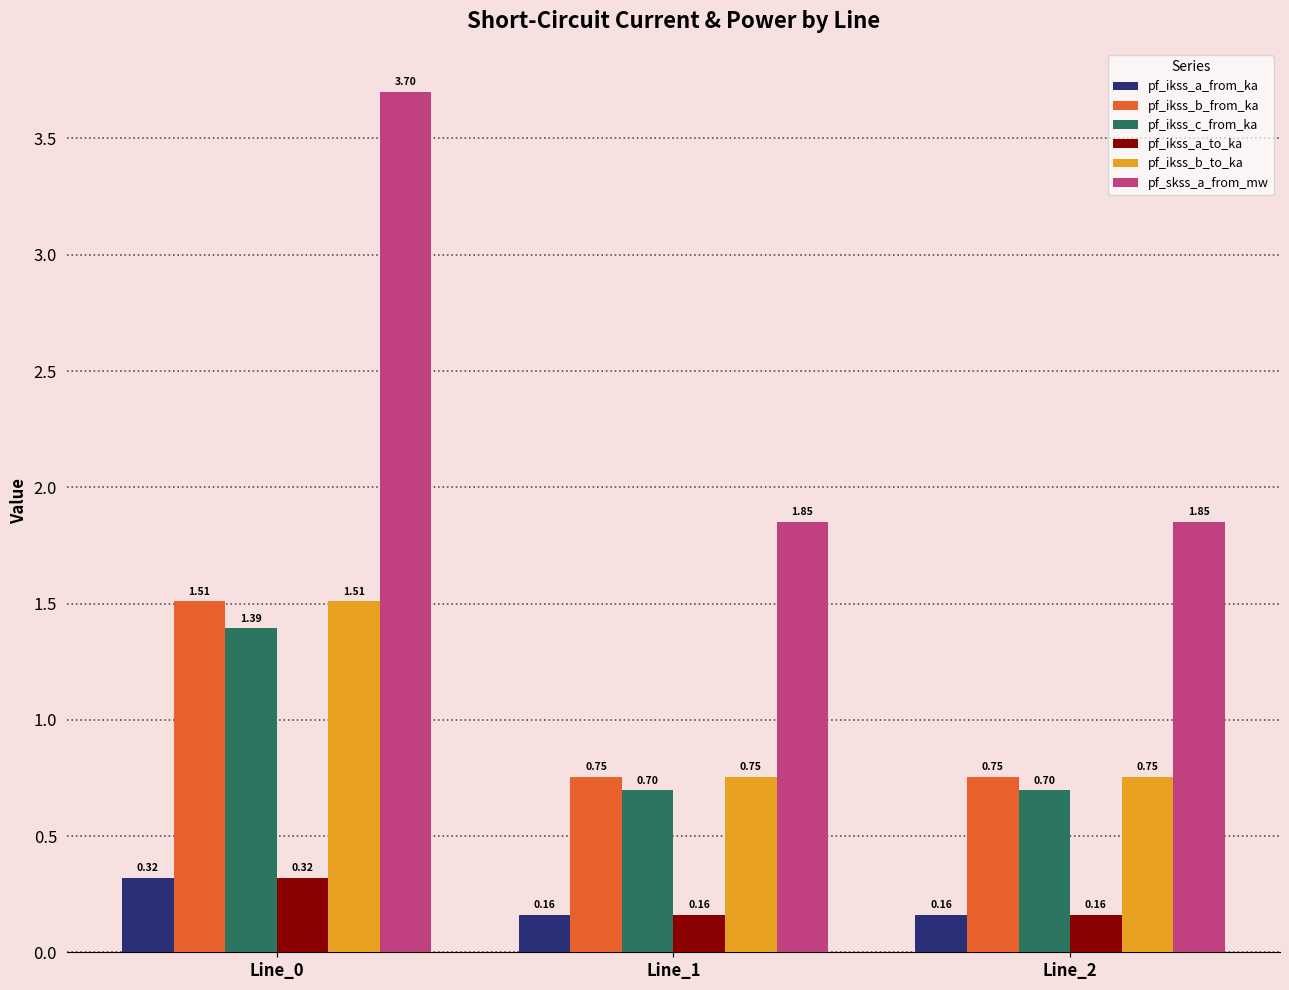

What is the sum of the pf_ikss_a_from_ka values at Line_0 and Line_1?

0.5